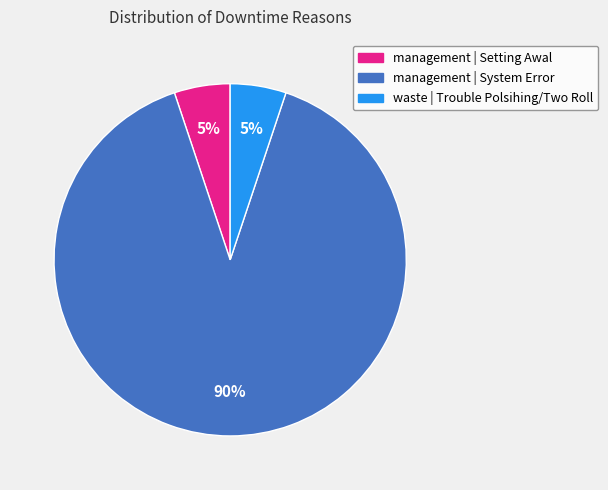

To the nearest percent, what is the combined percentage of management | System Error and waste | Trouble Polsihing/Two Roll?

95%